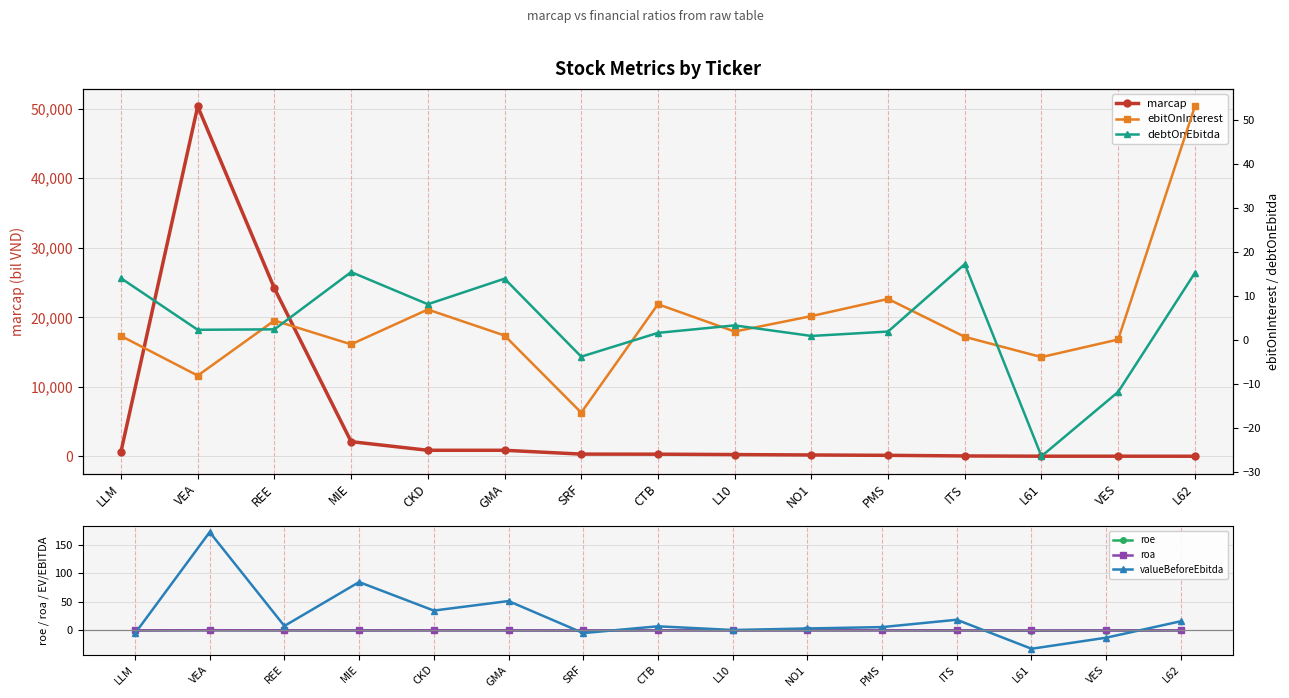

Which series ends up on top after the final intersection of roe and ebitOnInterest?

ebitOnInterest